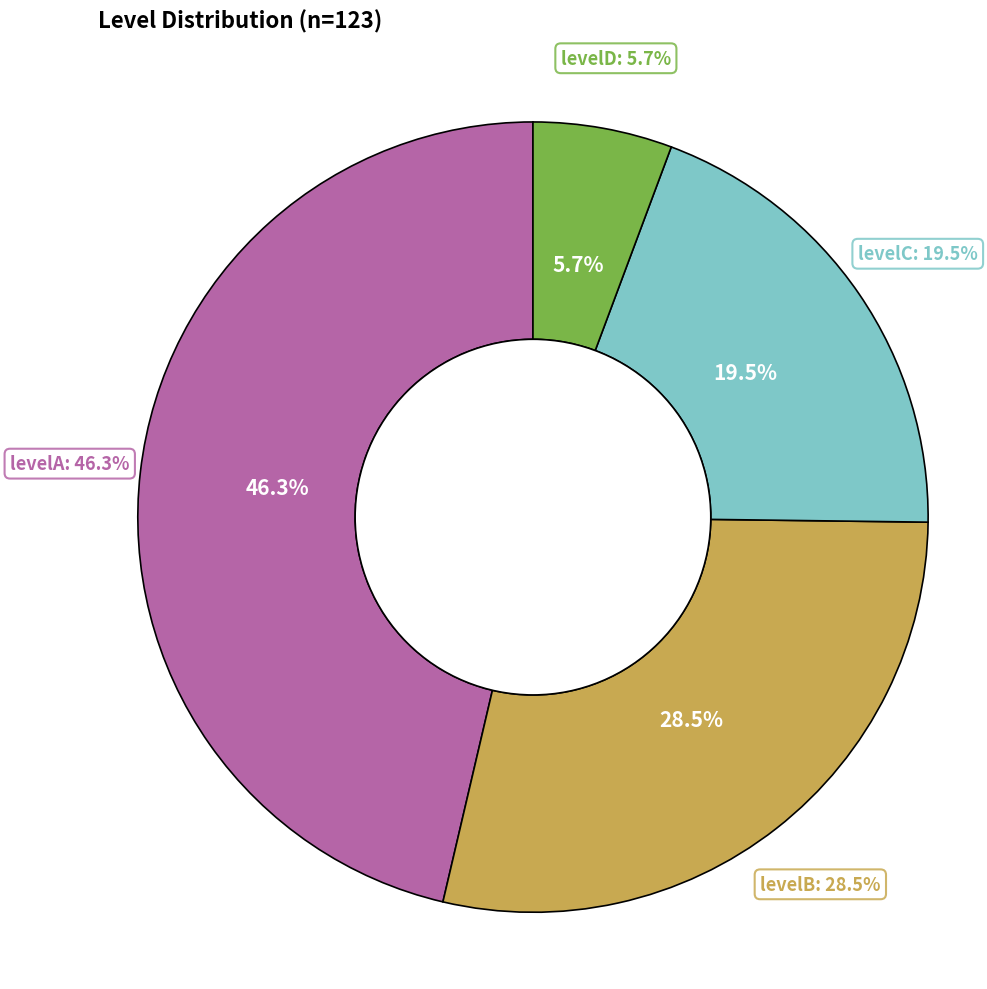

Combined, what portion of the pie is levelB and levelA?

74.8%